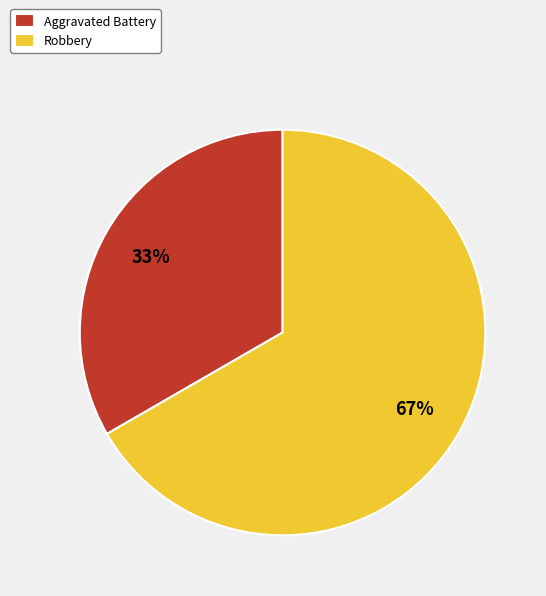

Which slice represents more than half of the pie?

Robbery